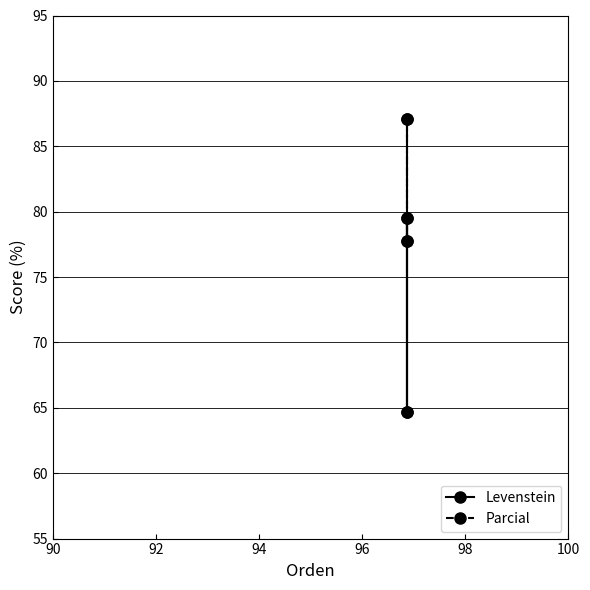

True or false: Levenstein and Parcial cross at least once.

False